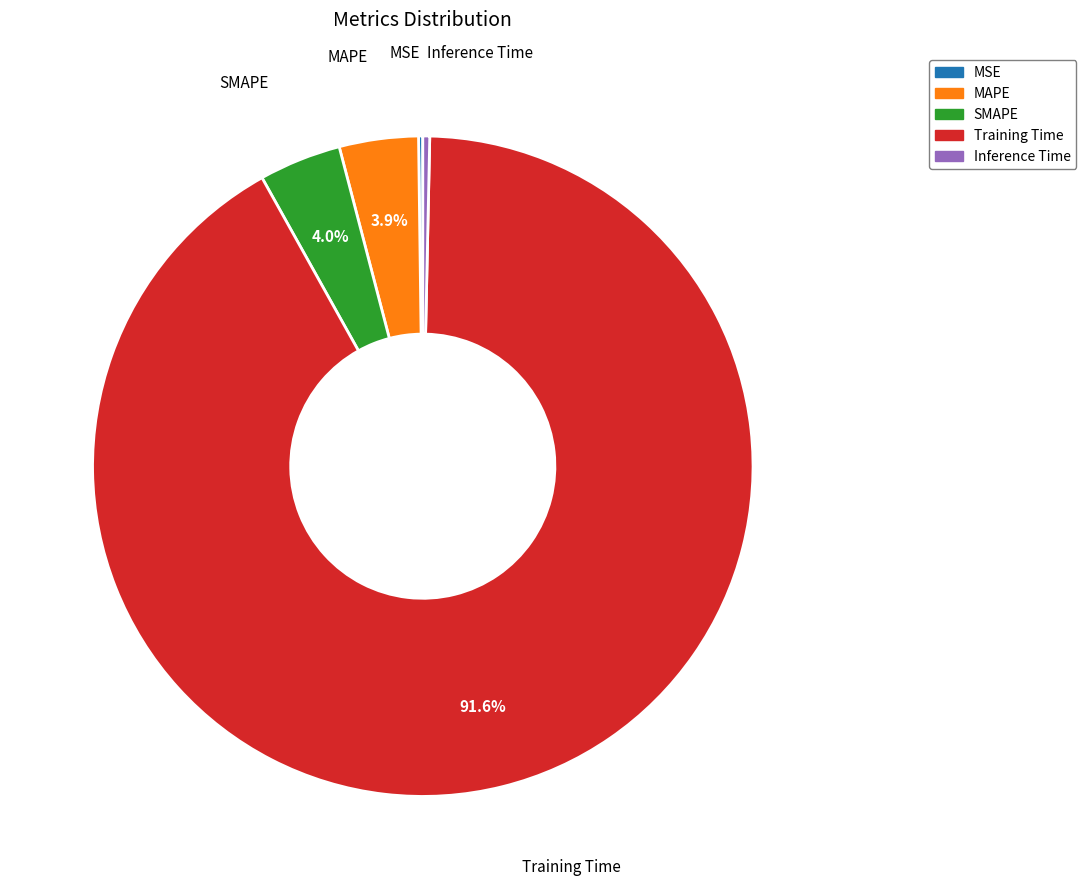

Do Training Time and MAPE together represent more than half of the pie?

Yes